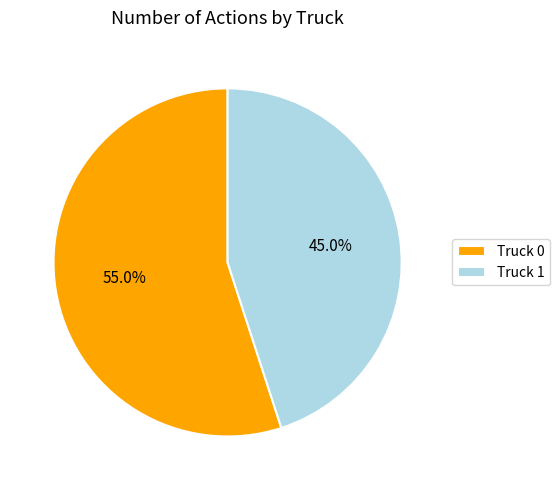

Approximately how many times larger is the value at Truck 0 compared to Truck 1?

1.2